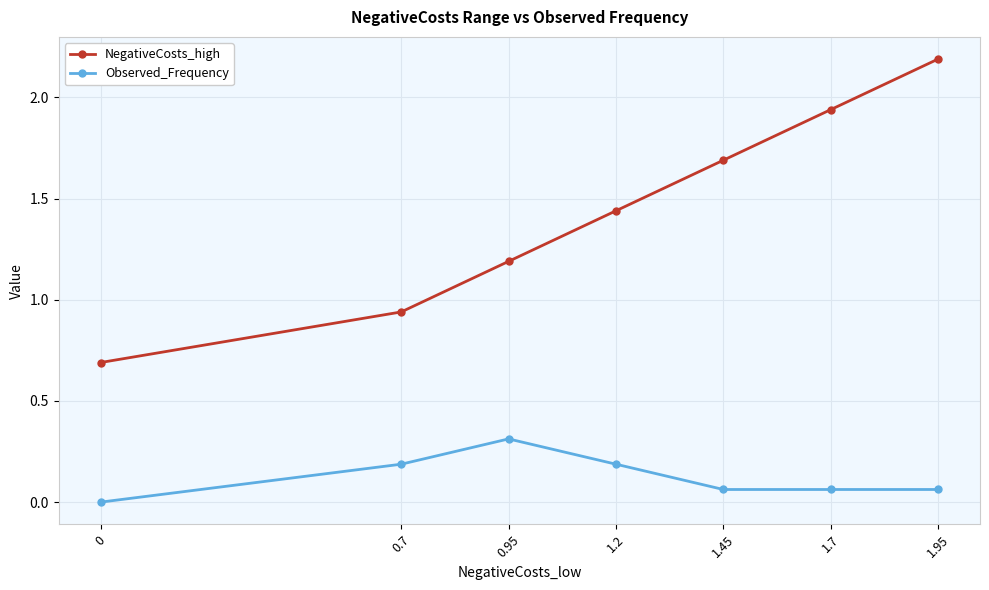

List the labels in order of NegativeCosts_high value, smallest first.

0, 0.7, 0.95, 1.2, 1.45, 1.7, 1.95